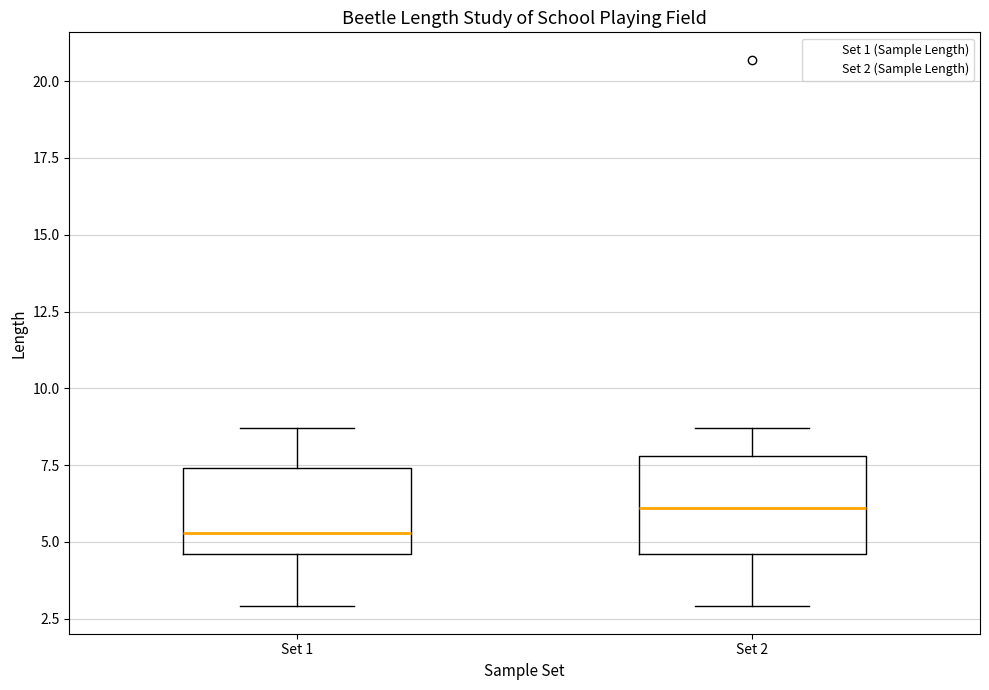

Reading left to right, read every box against the y-axis: the position of its median line, the range the box covers, and the ends of its whiskers. The values are not printed on the chart, so give them approximately, as read against the axis.

Set 1: median 5.5, box 4.5 to 7.5, whiskers 3.0 to 8.5
Set 2: median 6.0, box 4.5 to 8.0, whiskers 3.0 to 8.5